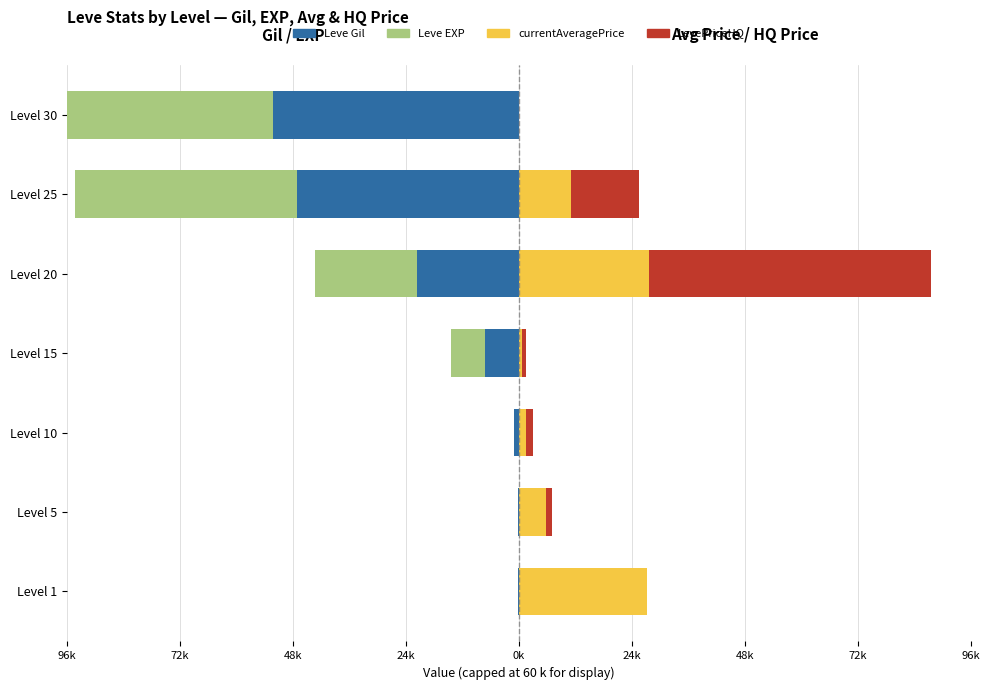

What is the difference between the maximum and minimum values in the currentAveragePrice series?

27666